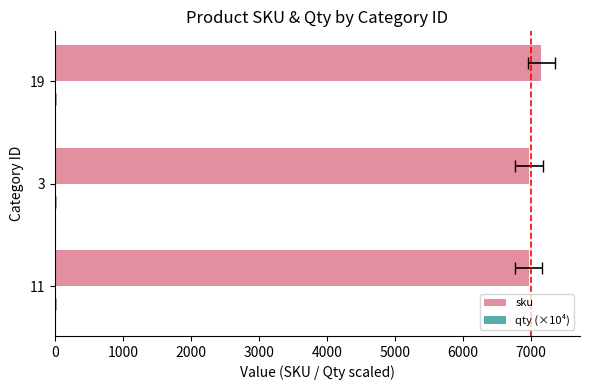

List the series in order of their peak value, lowest first.

qty (×10⁴), sku